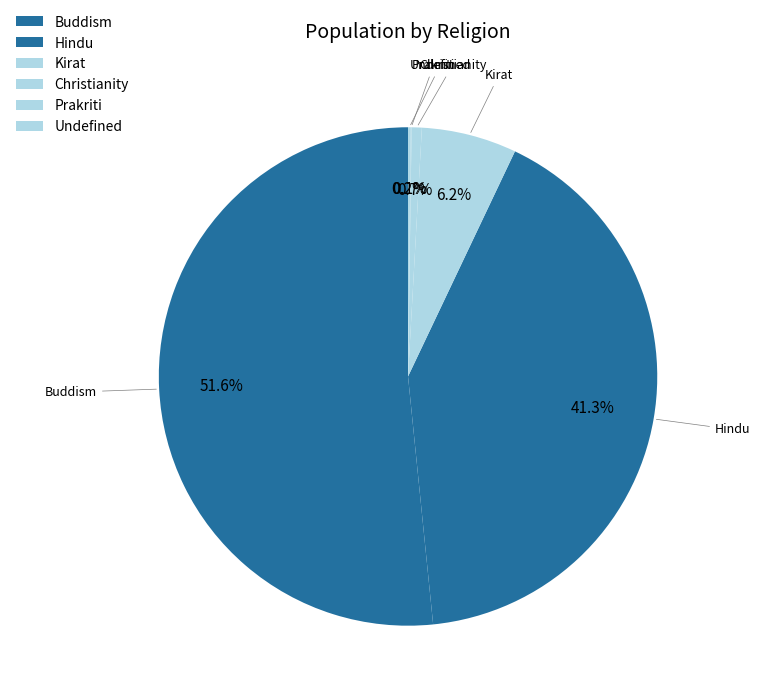

Is there a majority slice in this chart?

Yes